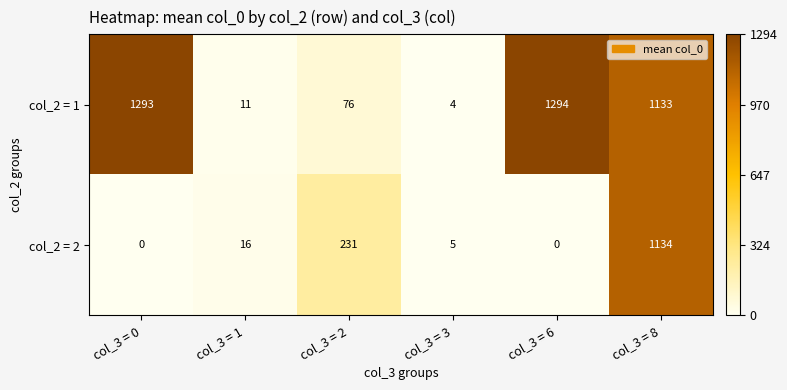

How many data points does each series have?

6